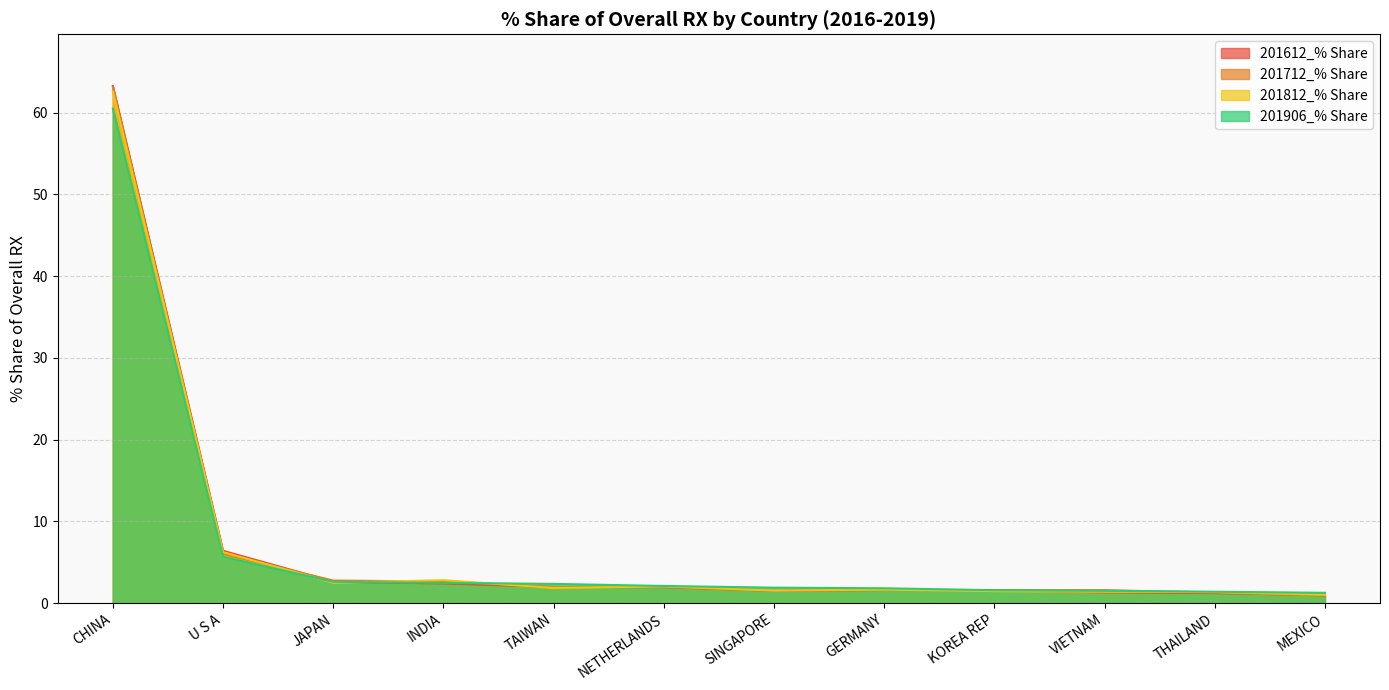

The 201812_% Share series shows 1.5 at SINGAPORE. True or false?

True